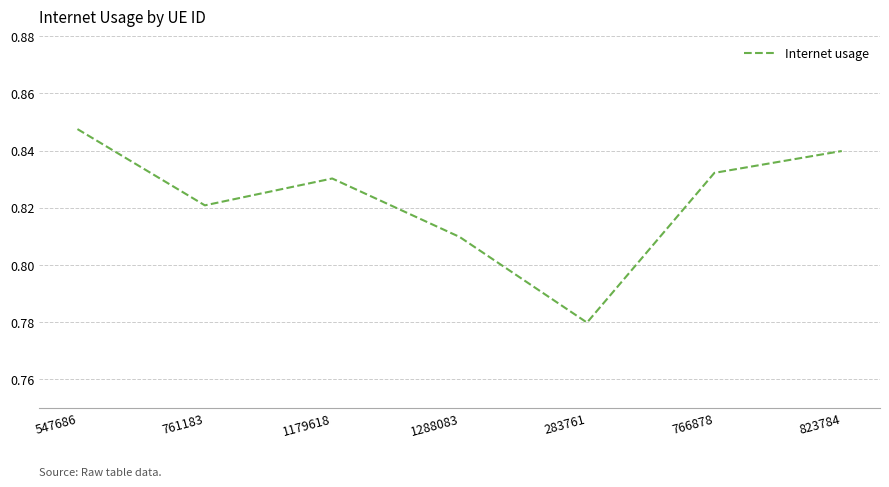

Which has a higher value, 766878 or 761183?

766878